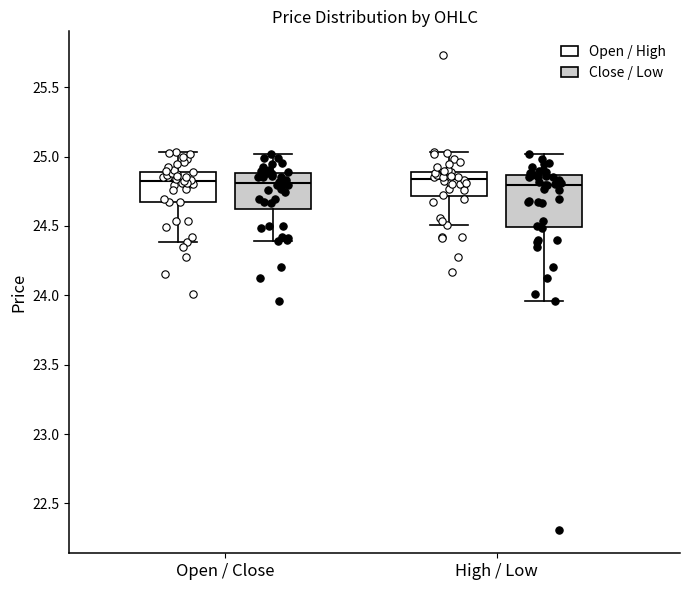

Reading left to right, transcribe this box plot: for each box, give where its median line is, the range the box spans, and where its two whiskers end, as read against the y-axis. The values are not printed on the chart, so give them approximately, as read against the axis.

Open / Close (Open / High): median 24.85, box 24.65 to 24.90, whiskers 24.40 to 25.05
Open / Close (Close / Low): median 24.80, box 24.60 to 24.90, whiskers 24.40 to 25.00
High / Low (Open / High): median 24.85, box 24.70 to 24.90, whiskers 24.50 to 25.05
High / Low (Close / Low): median 24.80, box 24.50 to 24.85, whiskers 23.95 to 25.00